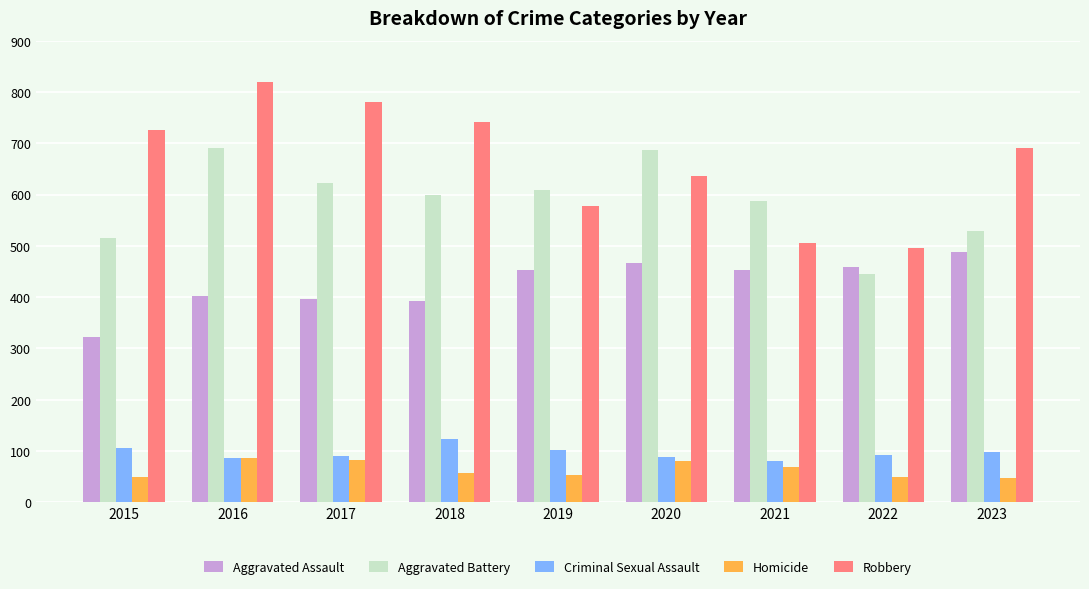

List the series in order of their peak value, lowest first.

Homicide, Criminal Sexual Assault, Aggravated Assault, Aggravated Battery, Robbery